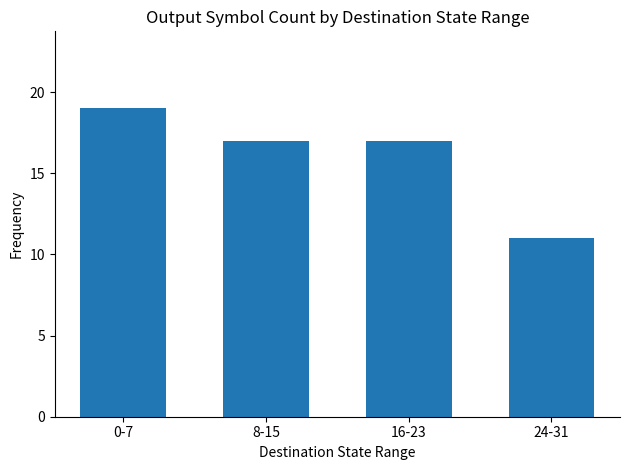

Which has a higher value, 0-7 or 16-23?

0-7